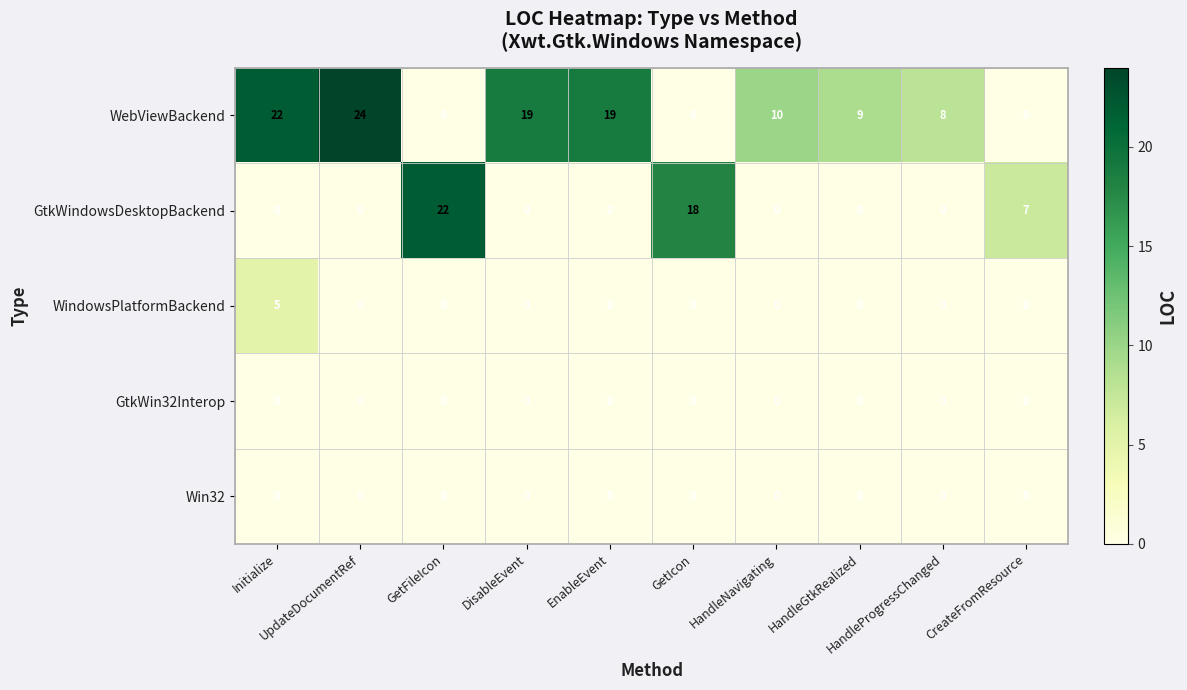

What is the difference between the maximum and minimum values in the WindowsPlatformBackend series?

5